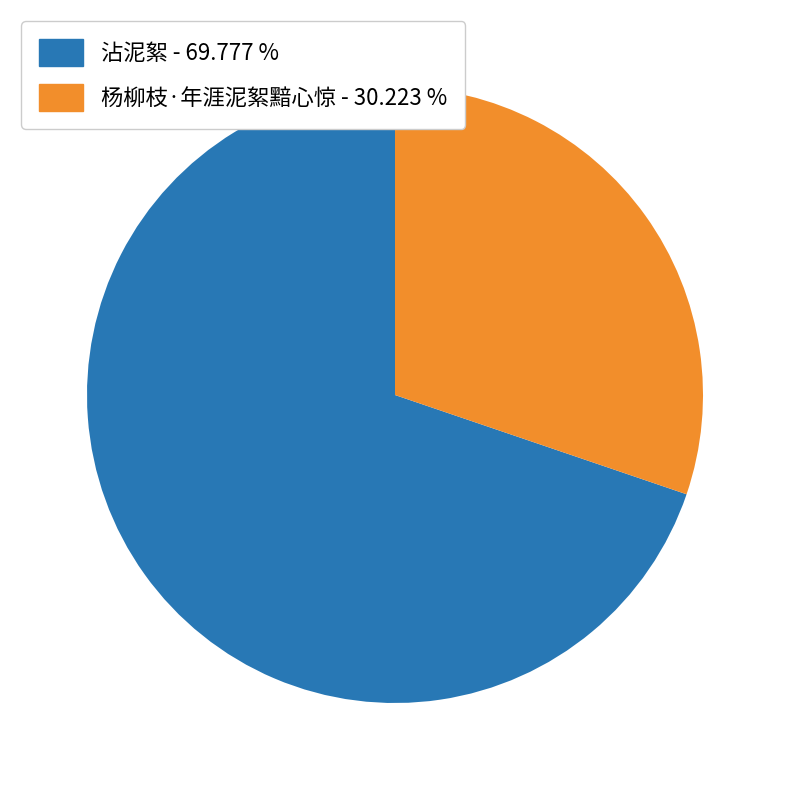

What is the majority slice?

沾泥絮